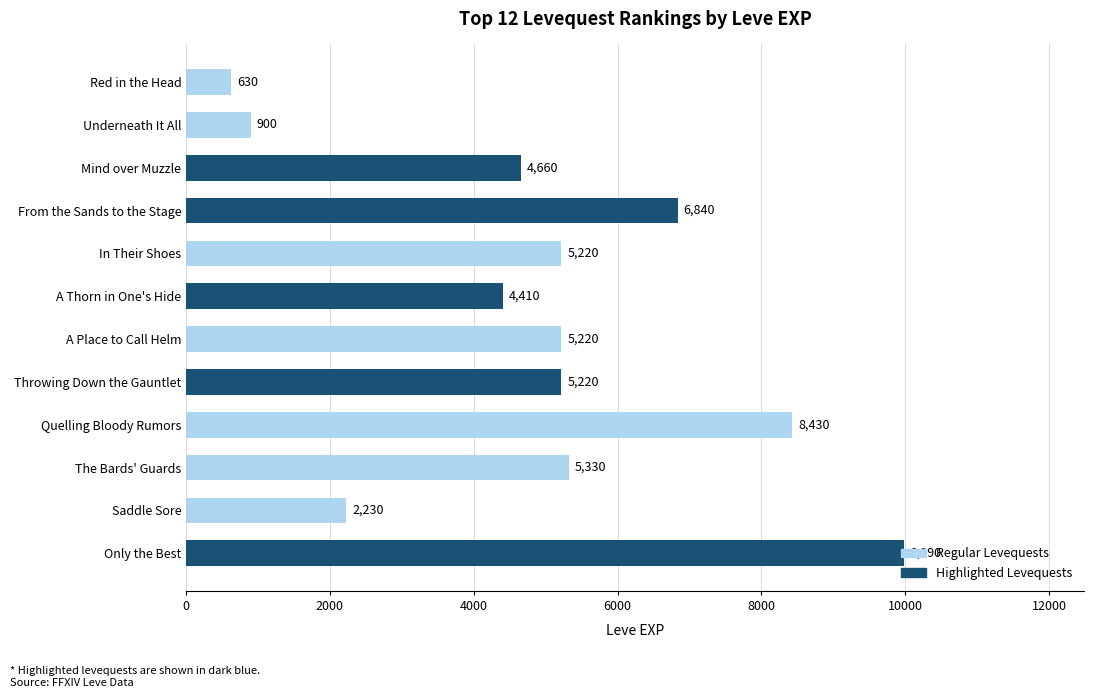

Which category has the highest value across all series?

Only the Best